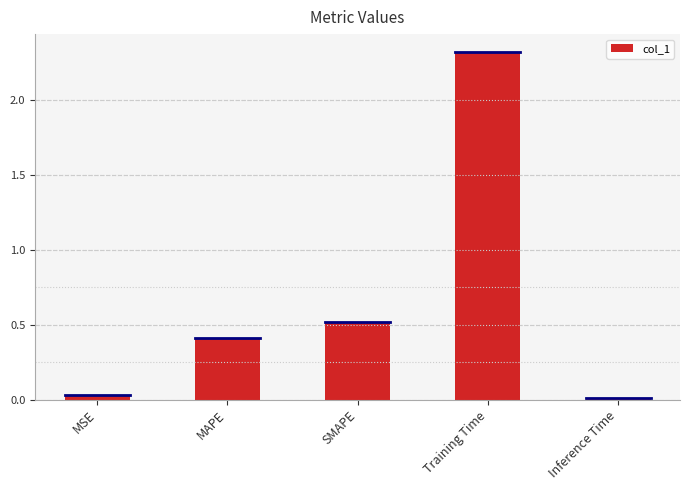

Which category has the highest value across all series?

Training Time